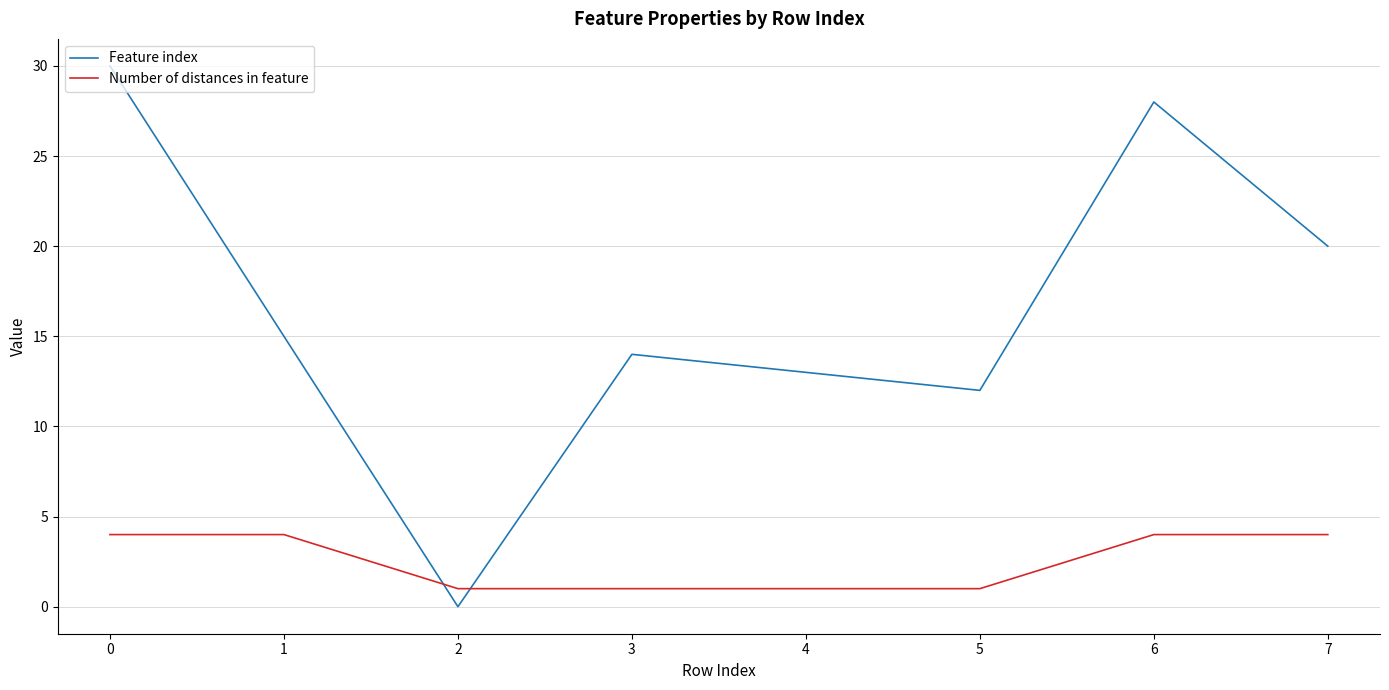

Rank the series by their average value, from lowest to highest.

Number of distances in feature, Feature index